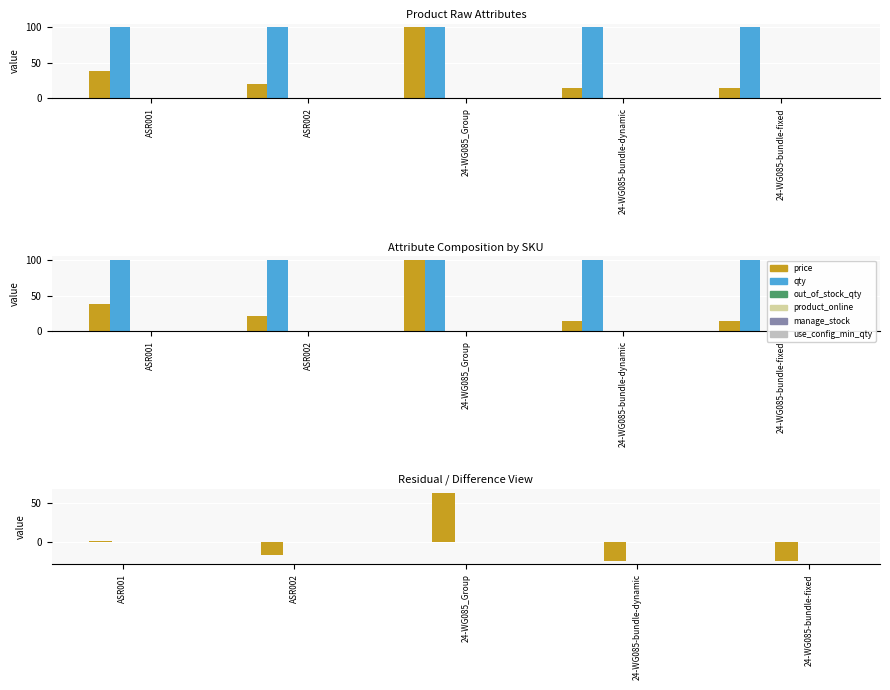

What is the lowest value of the use_config_min_qty series?

1.0